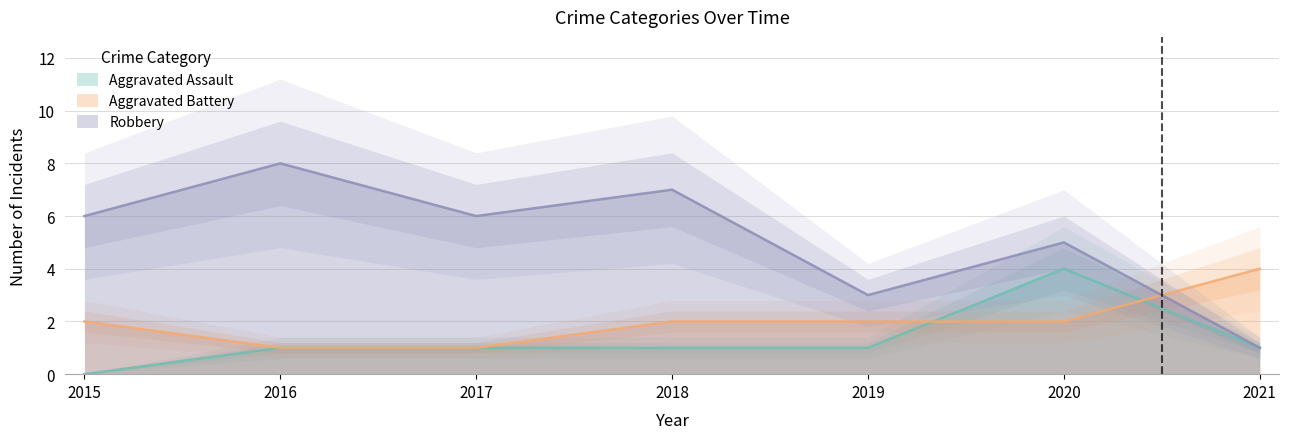

List the series in order of their overall mean, lowest first.

Aggravated Assault, Aggravated Battery, Robbery